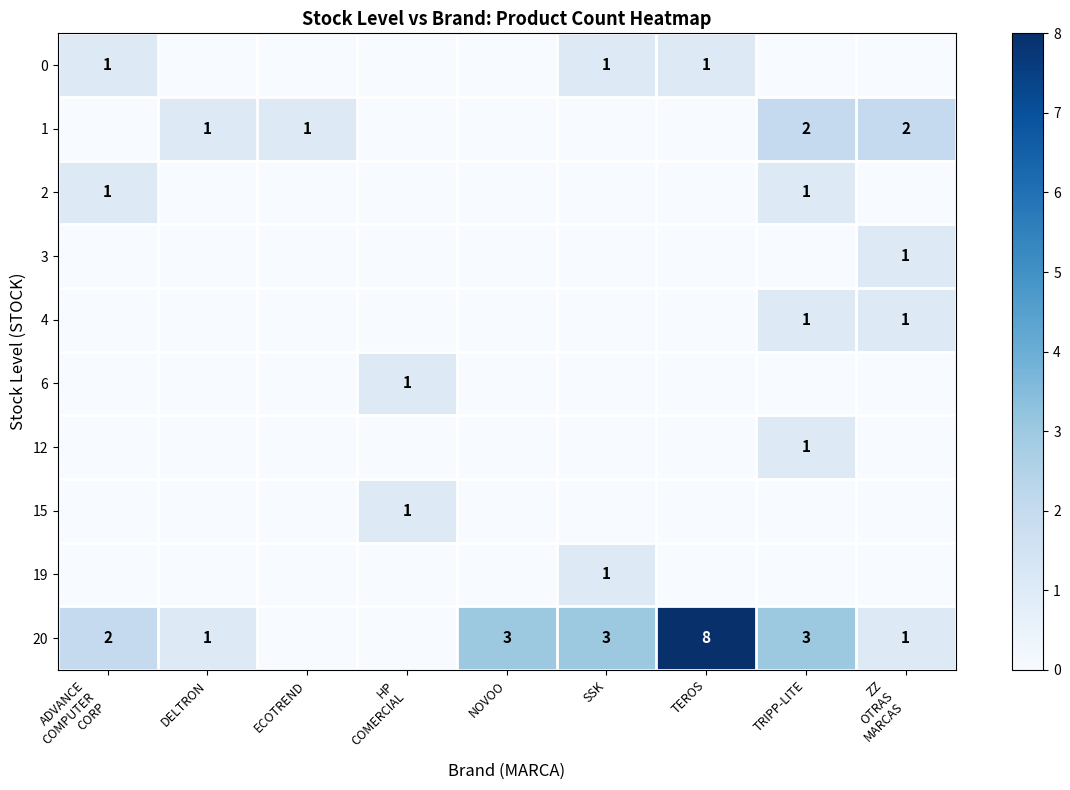

True or false: 12 has a value of 0 at TRIPP-LITE.

False